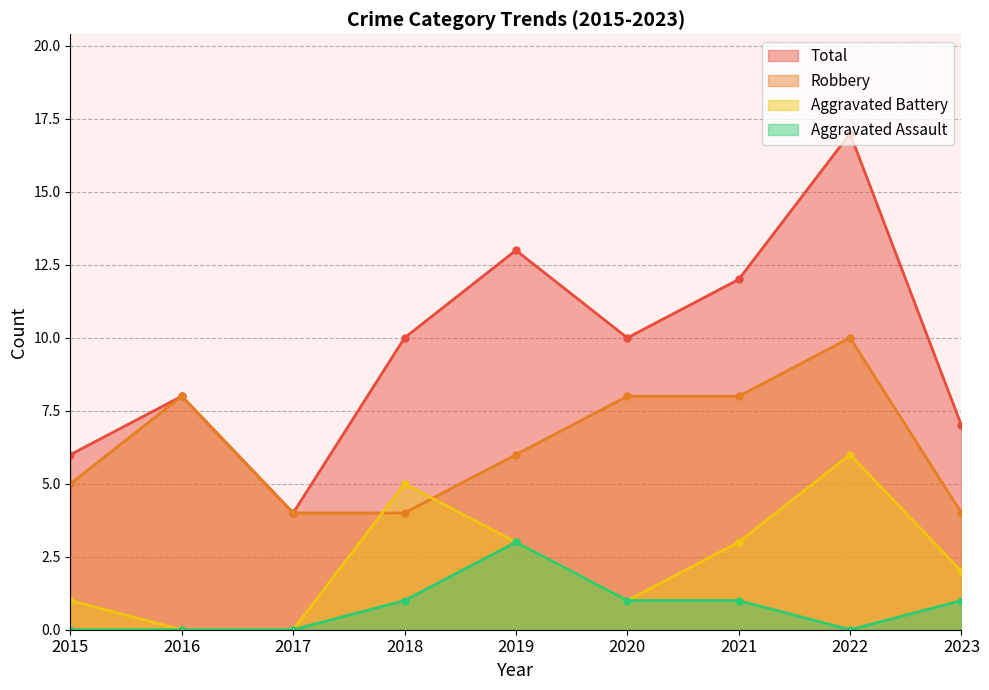

How many values in the Total series are below 10?

4